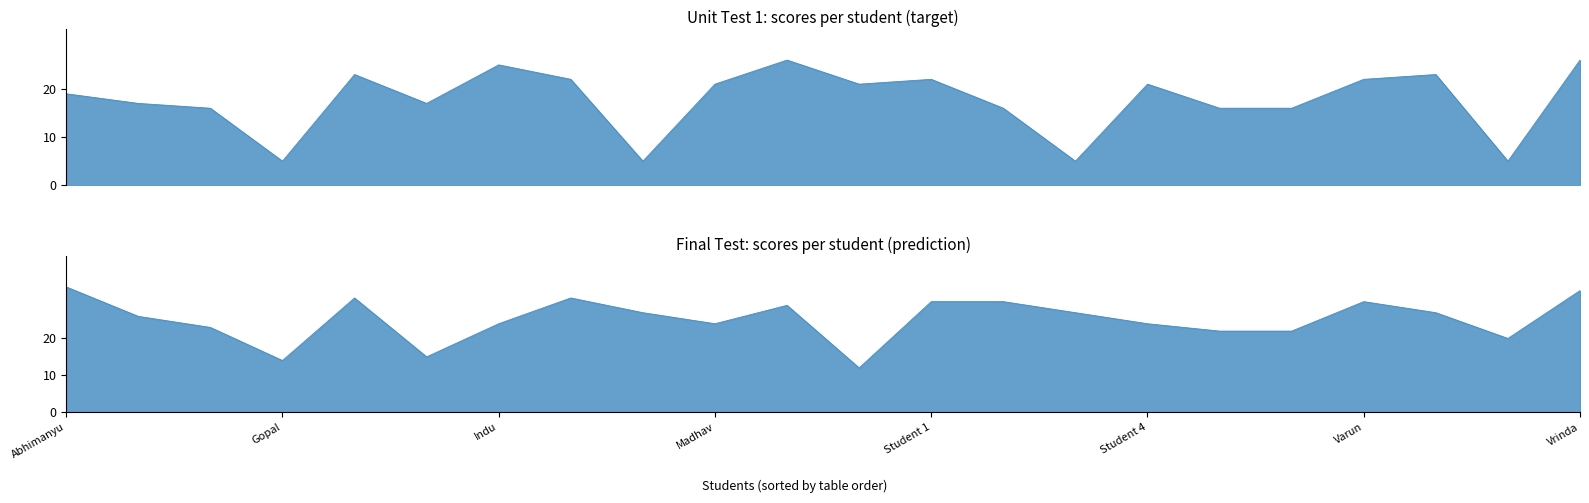

What is the difference between the Final Test values at Student 1 and Vidya?

3